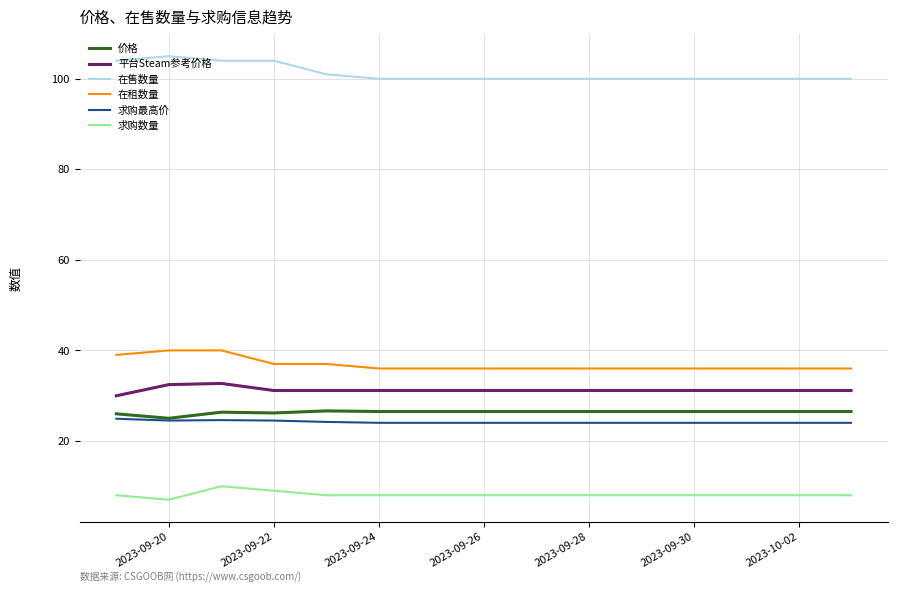

True or false: 价格 and 平台Steam参考价格 cross at least once.

False